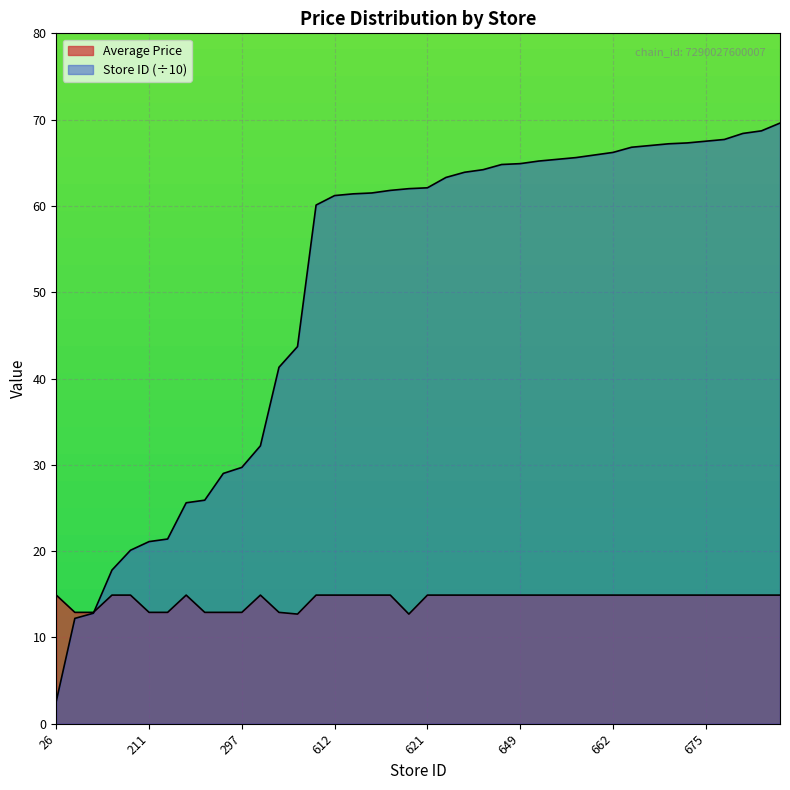

What is the total value across all series at 642?

79.1